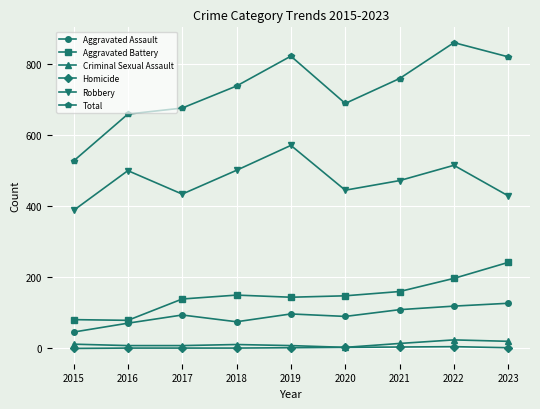

The value of Robbery at 2019 is 571. True or false?

True